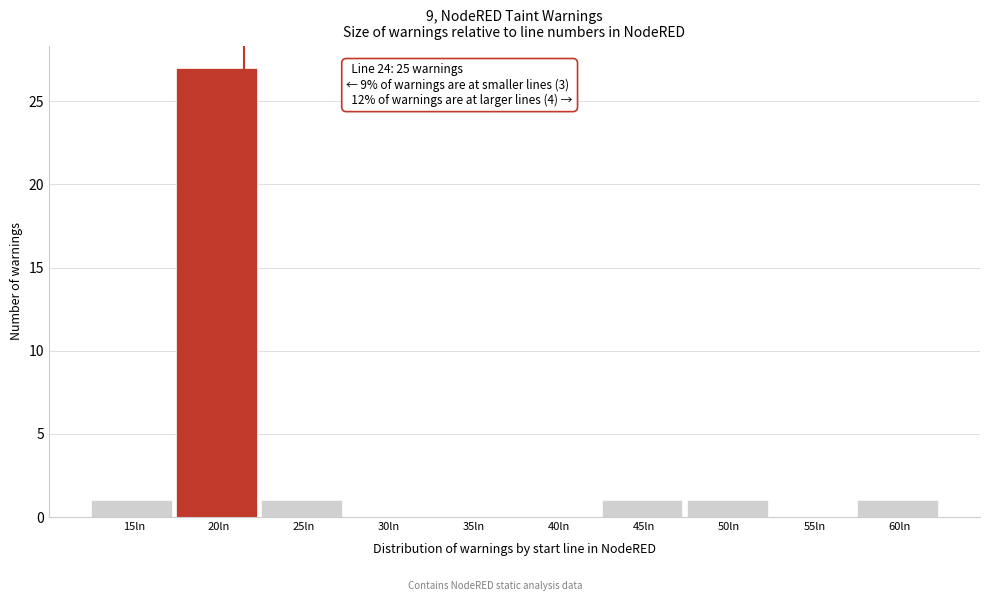

Reading right to left, list all the values displayed in this chart.

60ln=1	55ln=0	50ln=1	45ln=1	40ln=0	35ln=0	30ln=0	25ln=1	20ln=27	15ln=1